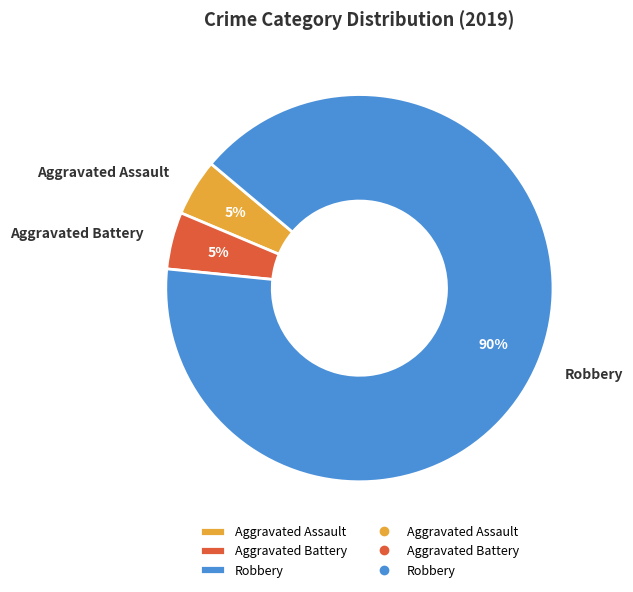

To the nearest percent, what is the average slice percentage?

33%